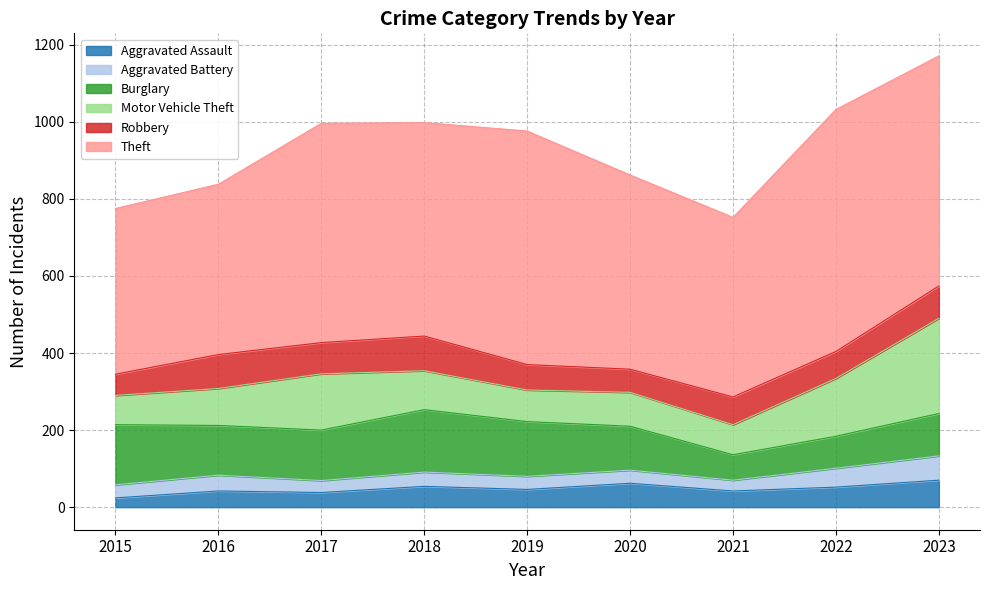

At which label does Motor Vehicle Theft reach its peak?

2023